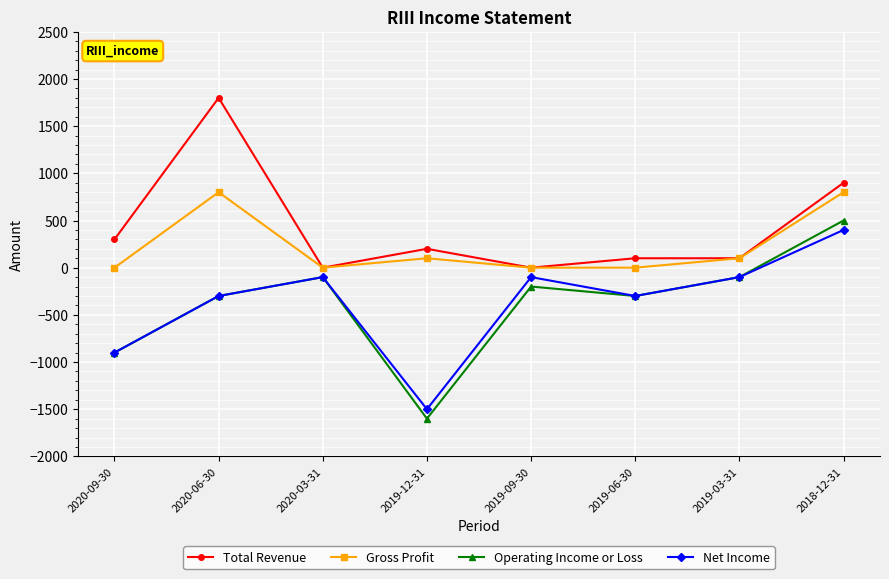

Reading left to right, extract all data points from this chart.

Total Revenue: 2020-09-30=300	2020-06-30=1800	2020-03-31=0	2019-12-31=200	2019-09-30=0	2019-06-30=100	2019-03-31=100	2018-12-31=900
Gross Profit: 2020-09-30=0	2020-06-30=800	2020-03-31=0	2019-12-31=100	2019-09-30=0	2019-06-30=0	2019-03-31=100	2018-12-31=800
Operating Income or Loss: 2020-09-30=-900	2020-06-30=-300	2020-03-31=-100	2019-12-31=-1600	2019-09-30=-200	2019-06-30=-300	2019-03-31=-100	2018-12-31=500
Net Income: 2020-09-30=-900	2020-06-30=-300	2020-03-31=-100	2019-12-31=-1500	2019-09-30=-100	2019-06-30=-300	2019-03-31=-100	2018-12-31=400